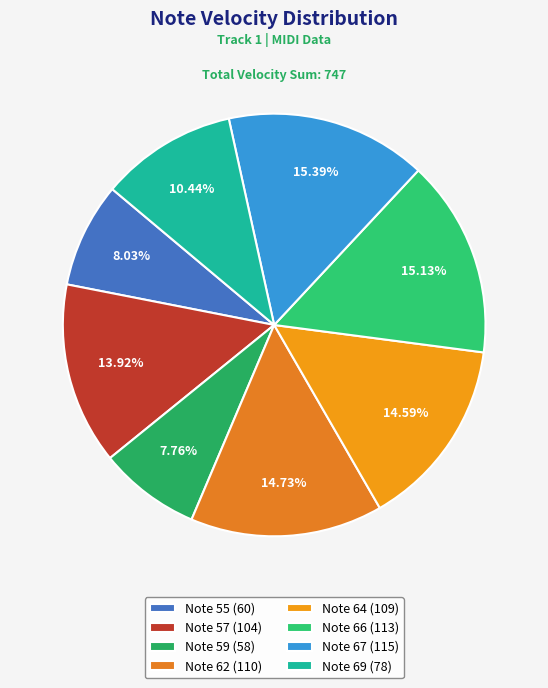

Is the sum of Note 64 and Note 62 greater than half?

No